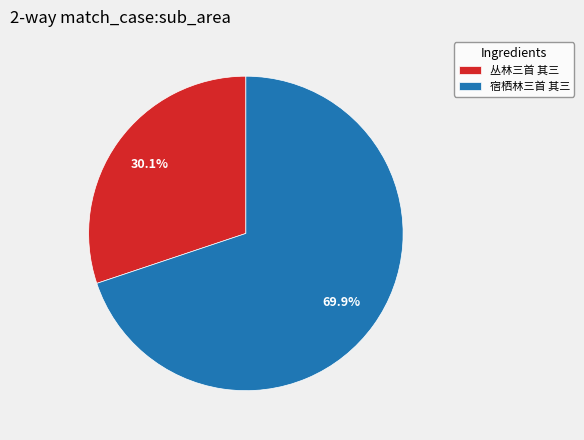

The 宿栖林三首 其三 slice represents 70% of the pie. True or false?

True